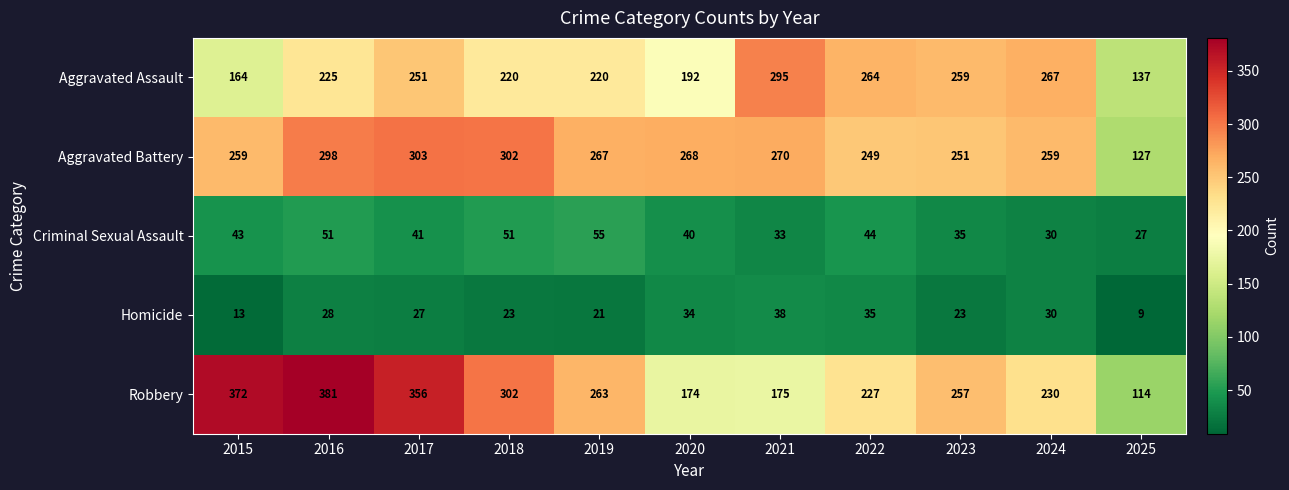

What is the total value across all series at 2020?

708